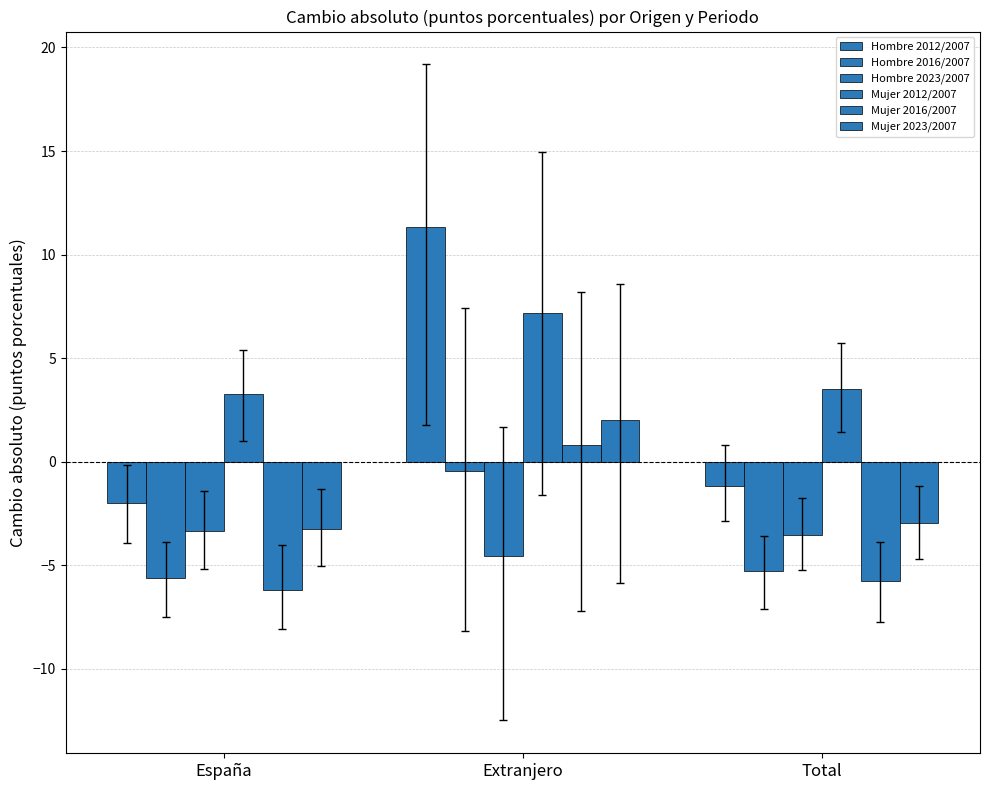

Is it true that Hombre 2016/2007 equals -0.7 at Extranjero?

False